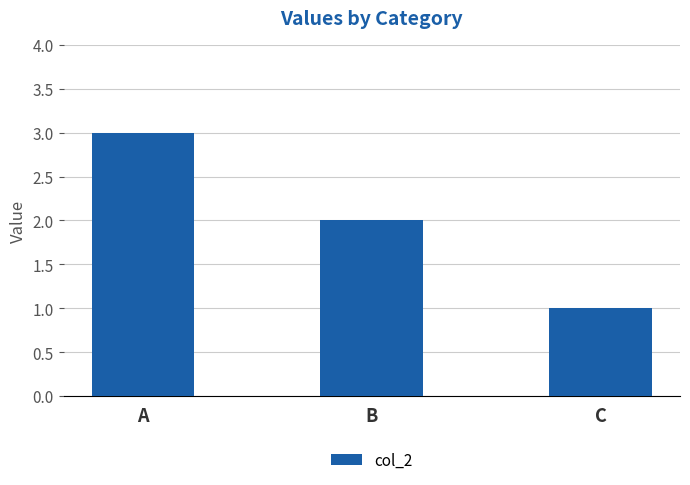

Reading left to right, what are all the values shown in this chart?

3	2	1